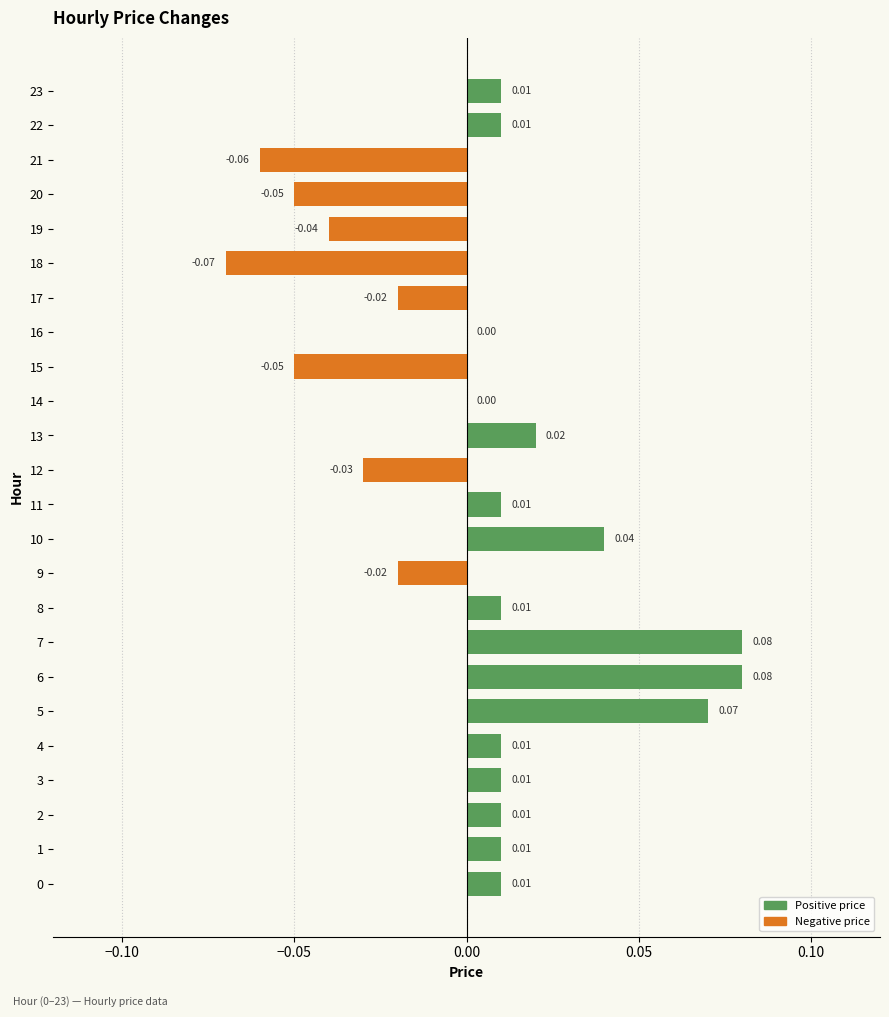

Between 6 and 21, which is larger?

6